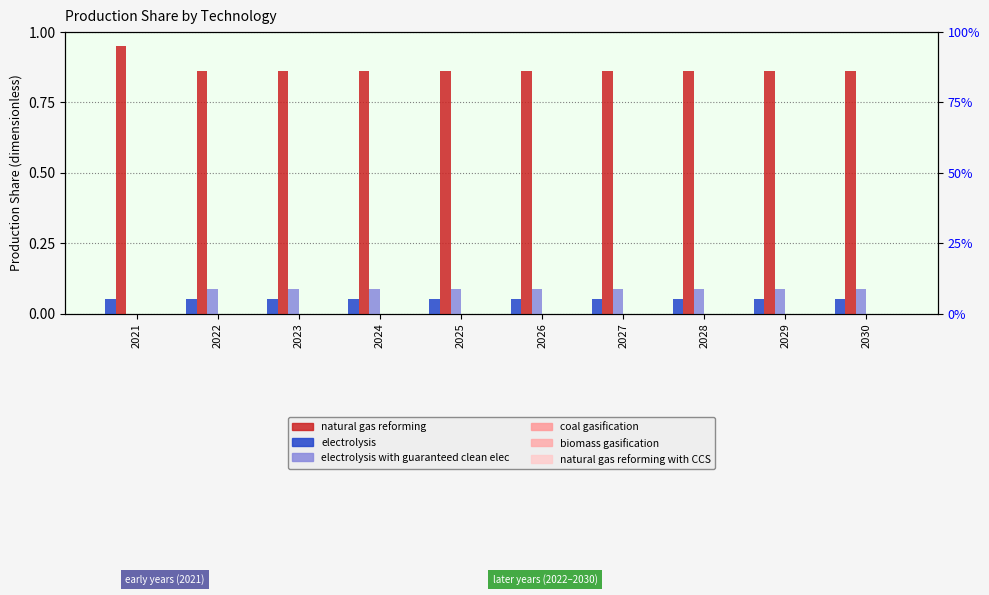

What is the maximum value for electrolysis with guaranteed clean elec?

0.1